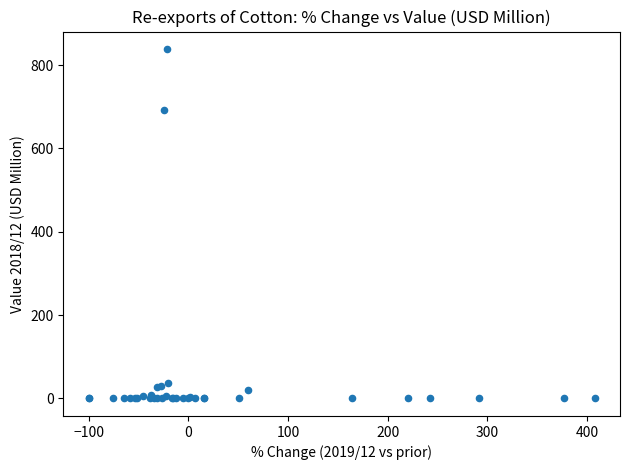

What Y value in the scatter plot is closest to 419?

691.5